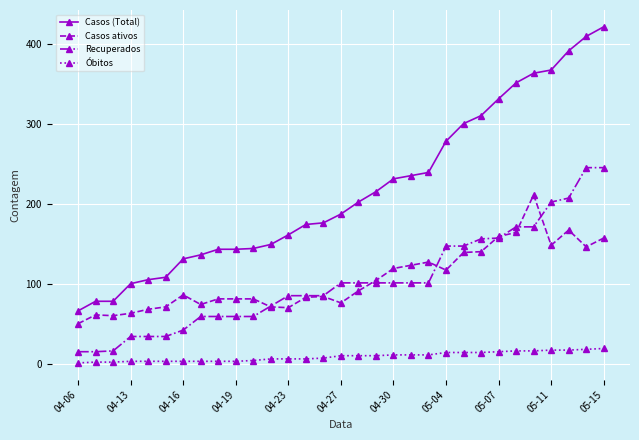

How many lines are shown in the chart?

4